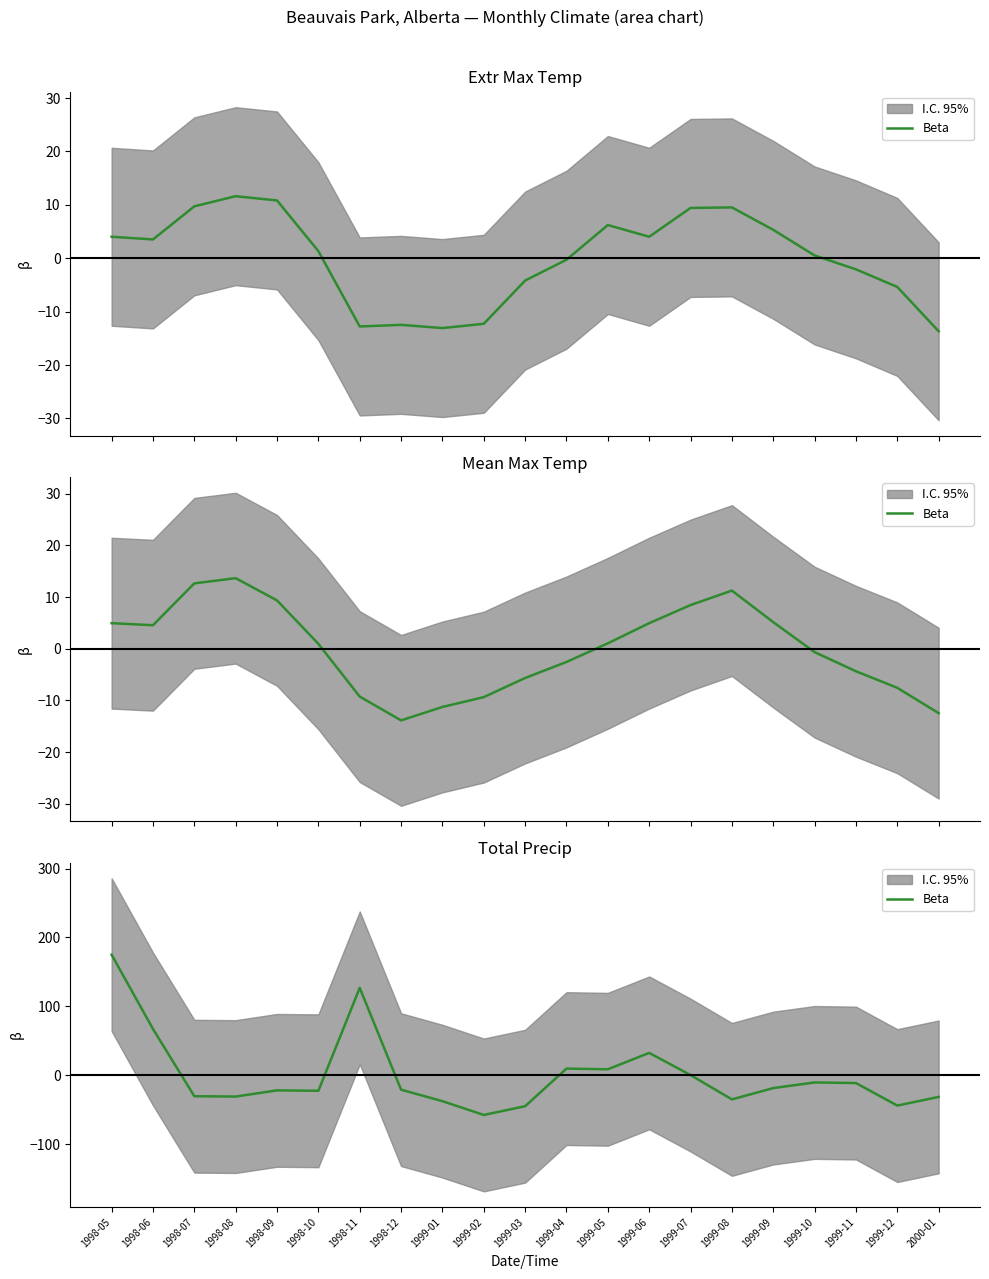

What is the label of the 17th point from the right?

1998-09